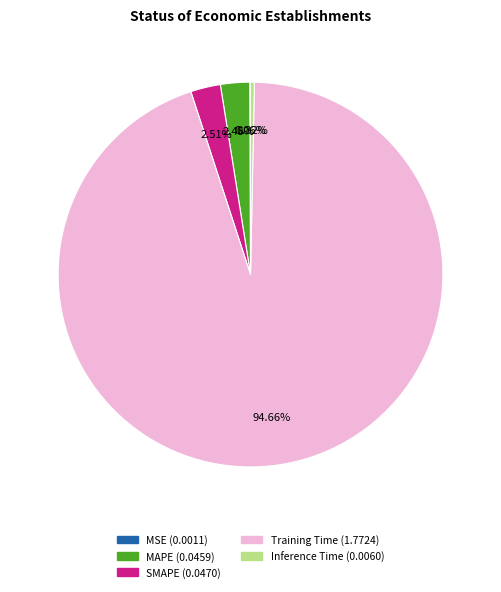

To the nearest percent, what is the difference between the Inference Time and Training Time slice percentages?

94%